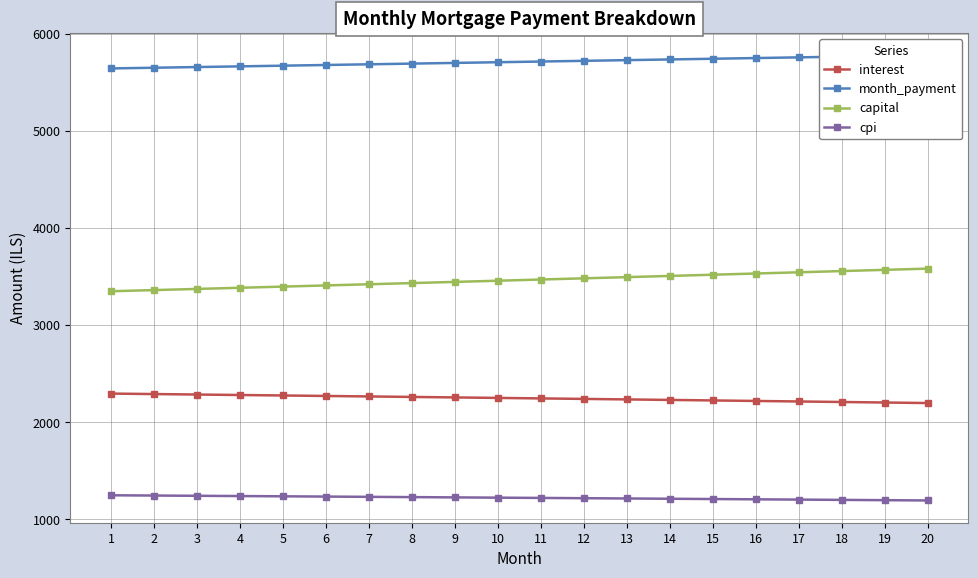

Where is interest nearest to the value 2245?

11